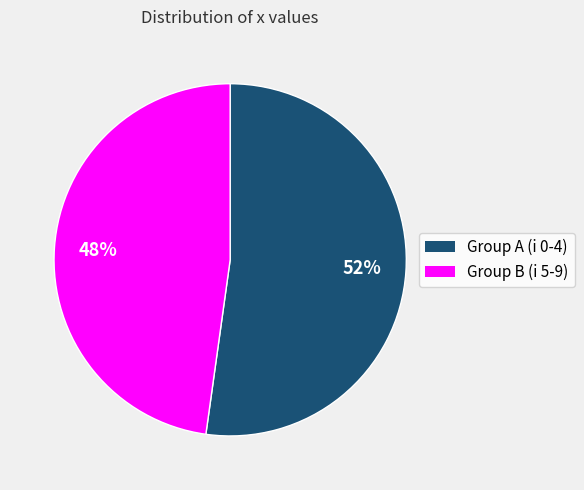

How many segments does this pie chart have?

2